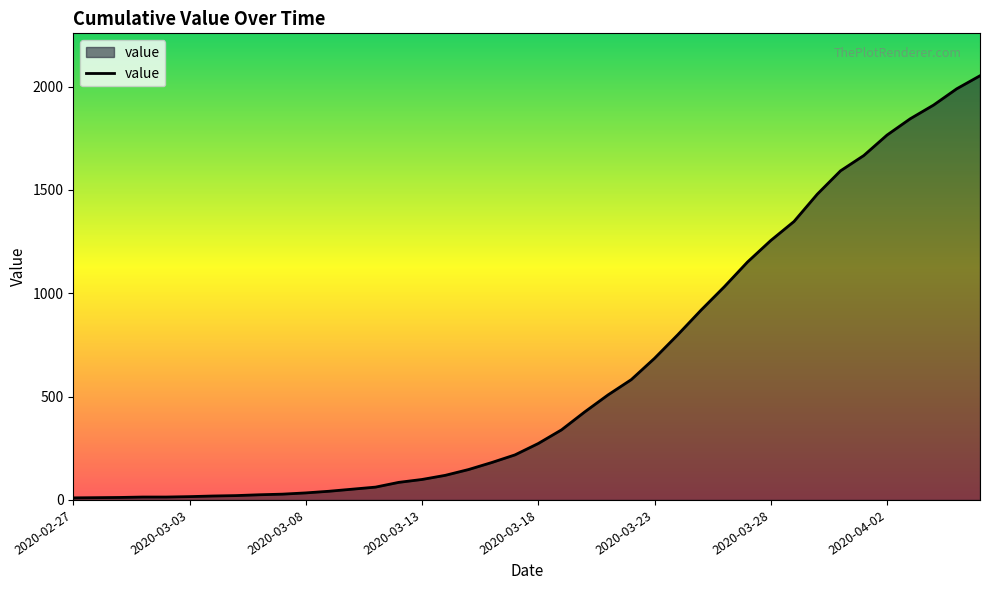

What is the difference between the maximum and minimum values?

2042